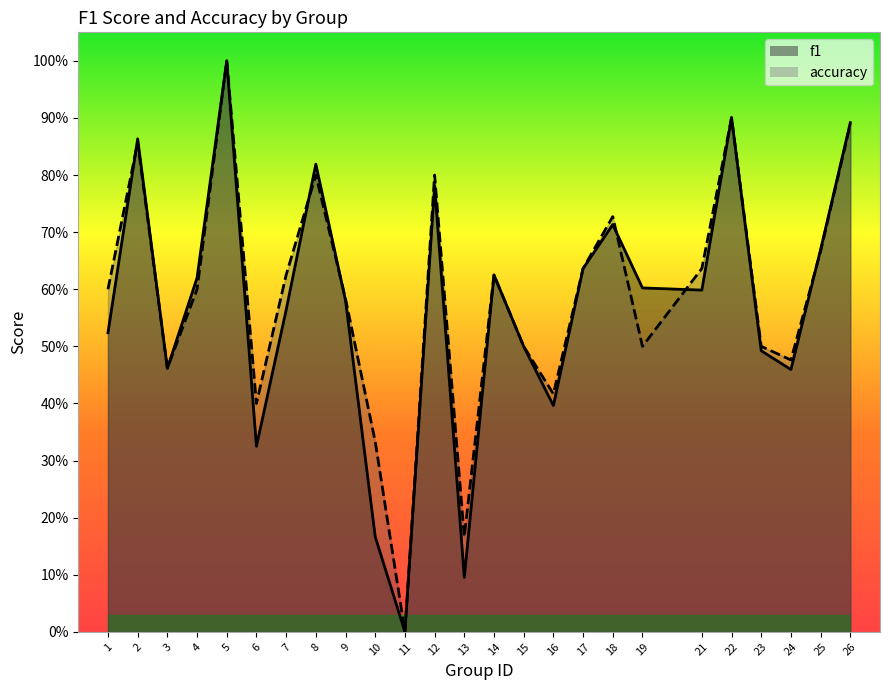

Rank the series by their maximum value, from lowest to highest.

f1, accuracy